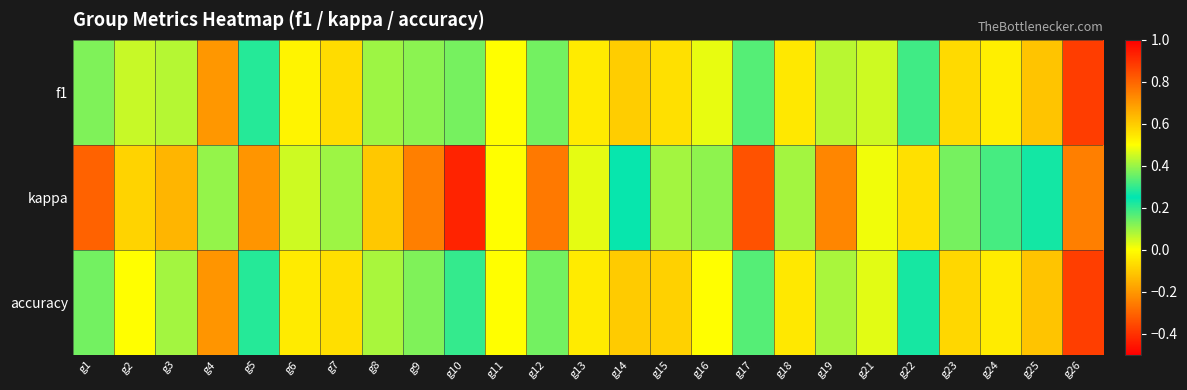

At which category is the sum across all series the highest?

g26